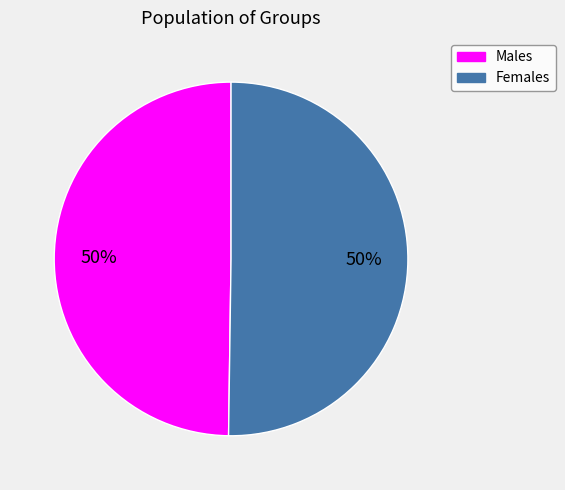

To the nearest percent, what is the average slice percentage?

50%